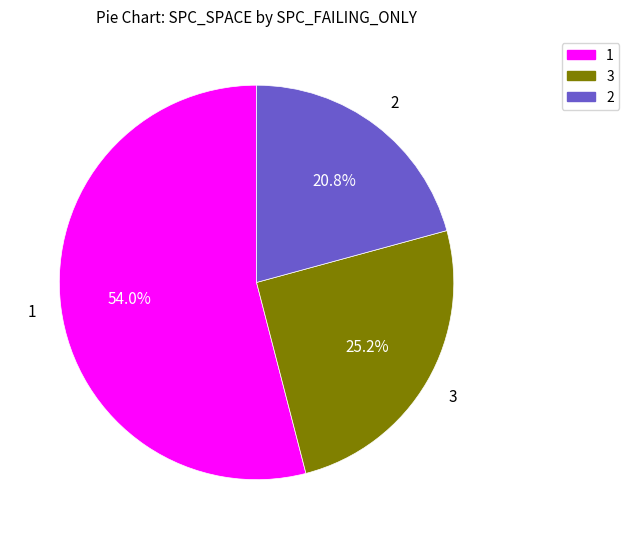

Rank the categories by value from highest to lowest.

1, 3, 2